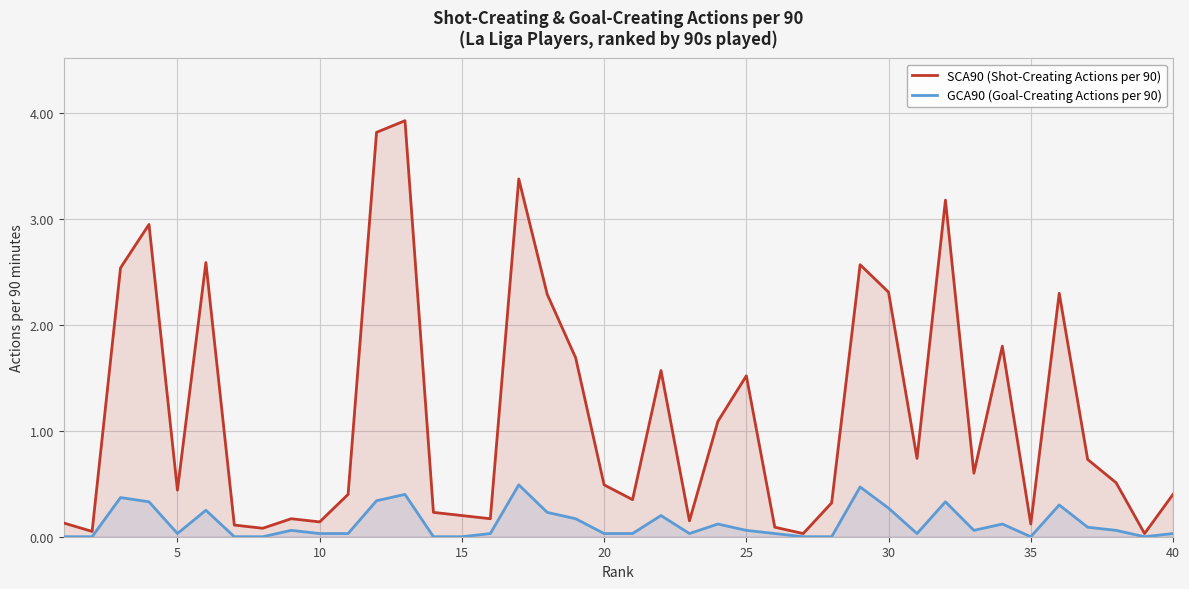

In SCA90 (Shot-Creating Actions per 90), how many points are lower than both neighbors (excluding endpoints)?

12